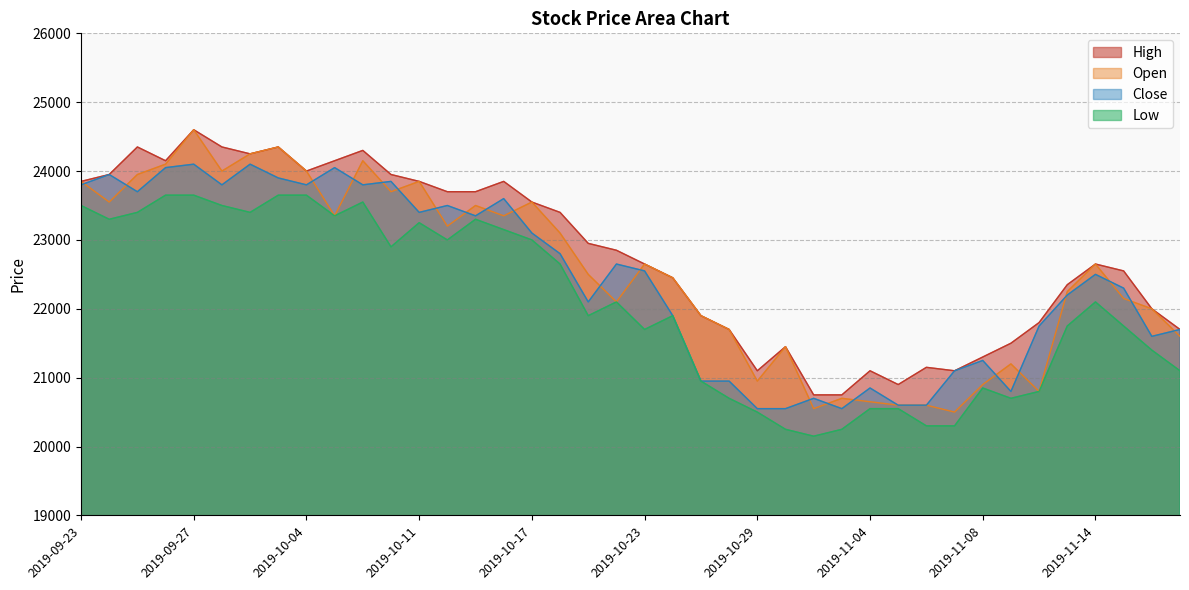

Is the value of Low at 2019-10-04 greater than the value of High at 2019-11-07?

Yes